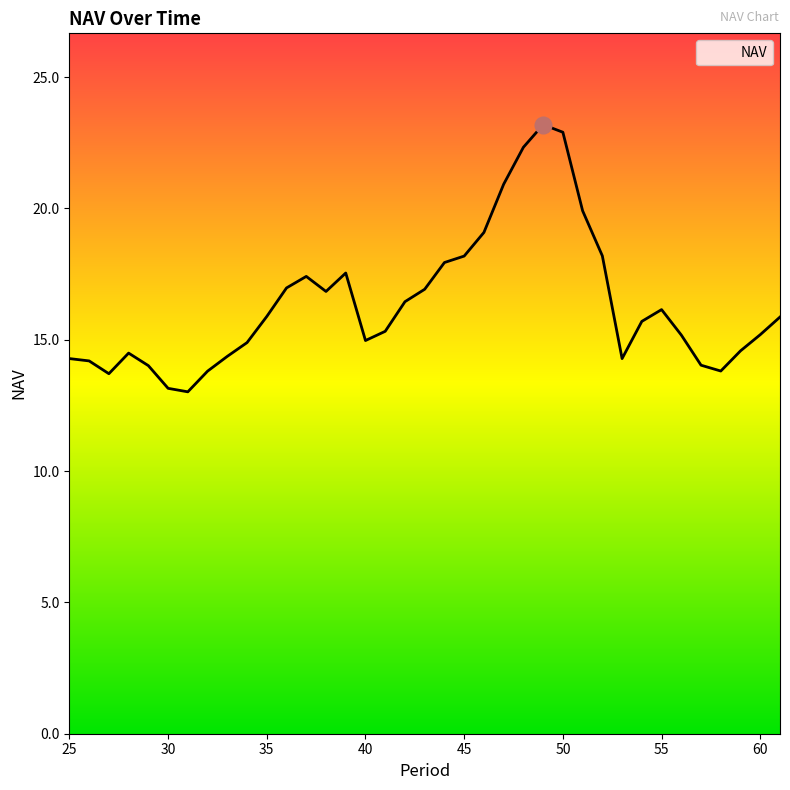

What is the difference between the maximum and minimum values?

10.2